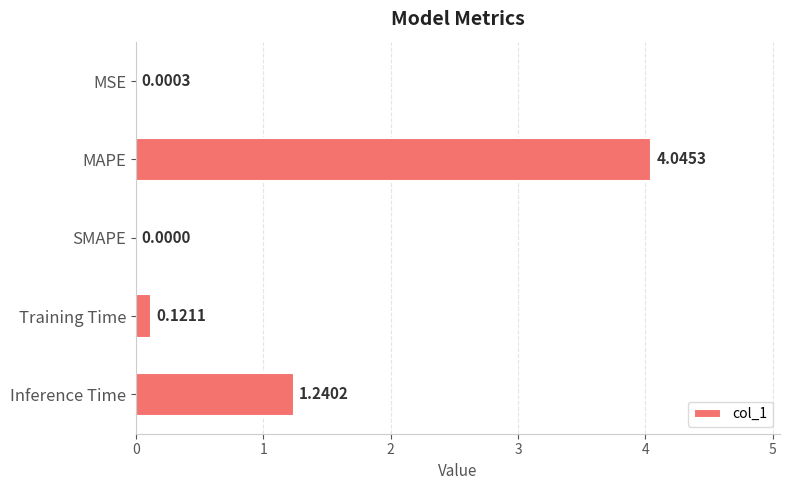

At which label is the value closest to 2?

Inference Time